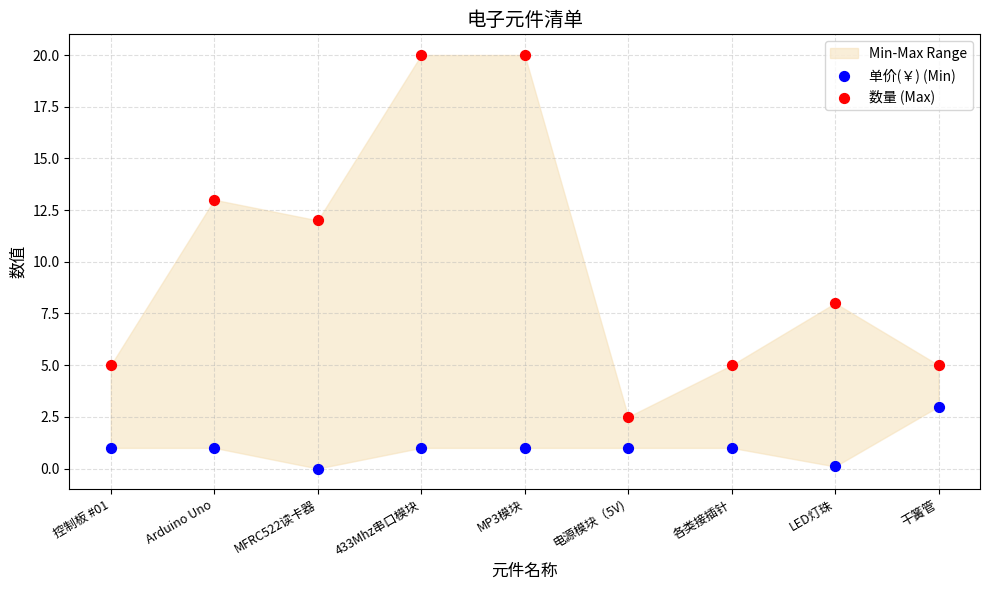

In the 数量 (Max) series, what Y value is closest to 11?

12.0